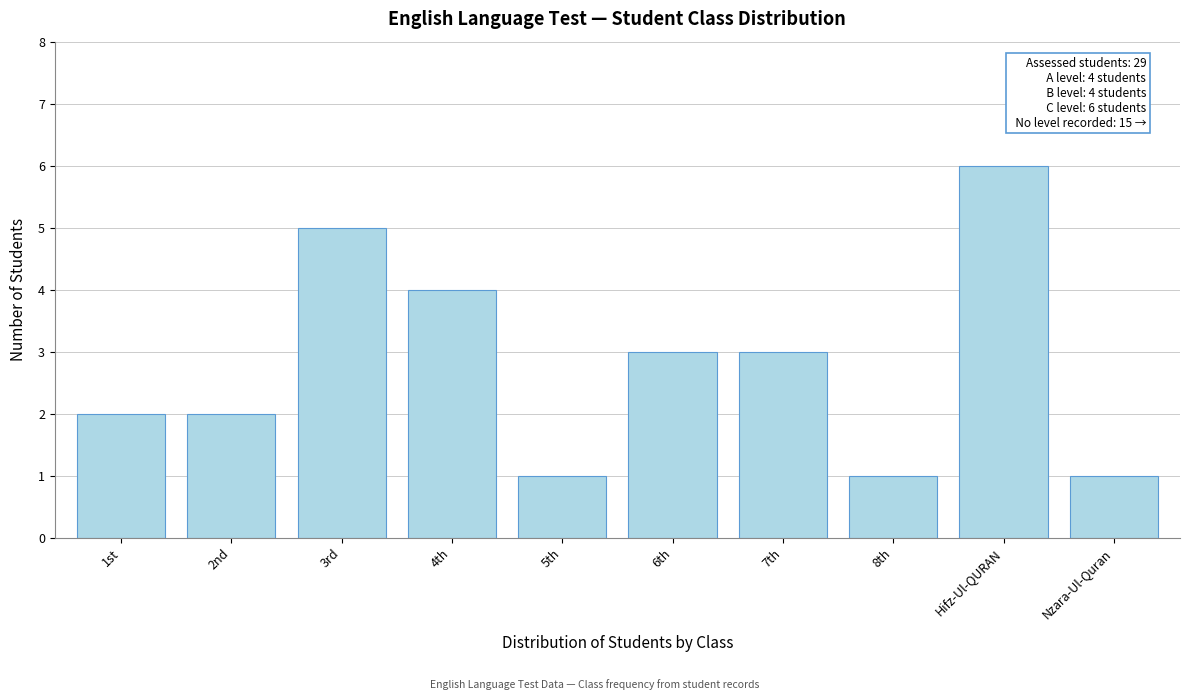

Reading right to left, what are all the values shown in this chart?

1	6	1	3	3	1	4	5	2	2